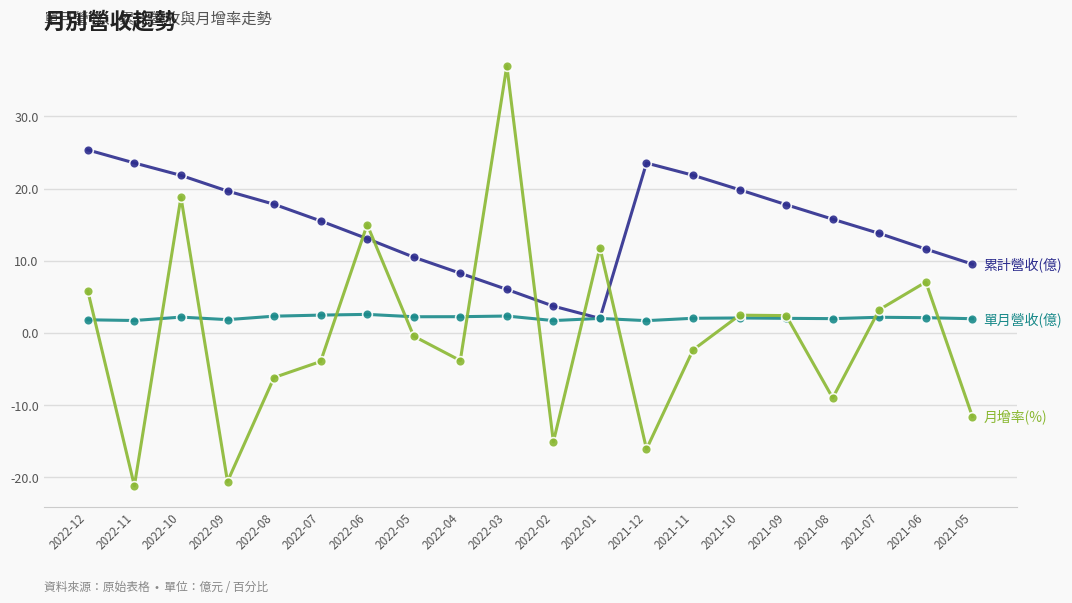

What is the spread (max minus min) of values at 2022-10?

19.6